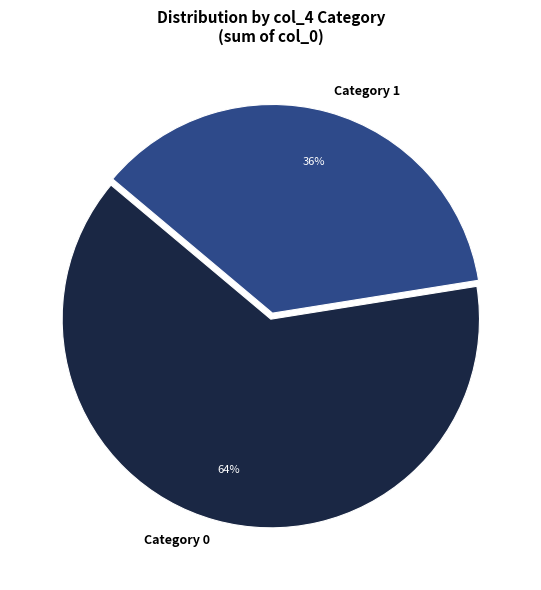

To the nearest percent, what is the average slice percentage?

50%